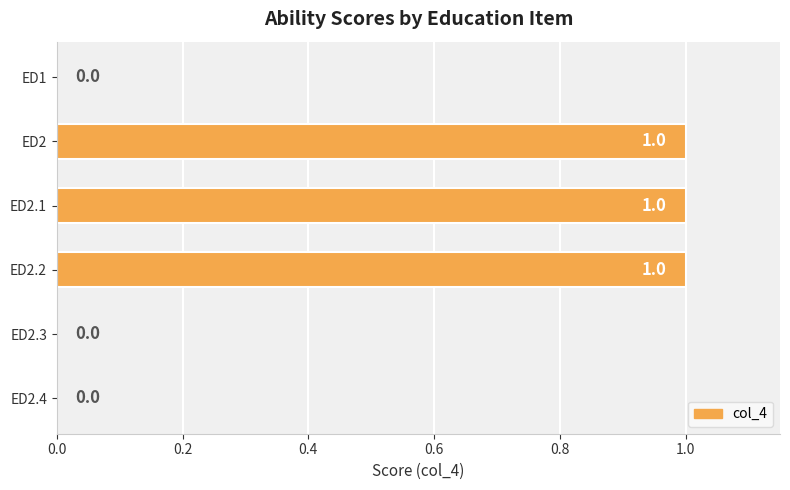

The chart shows a value of 1 at ED2.1. True or false?

True